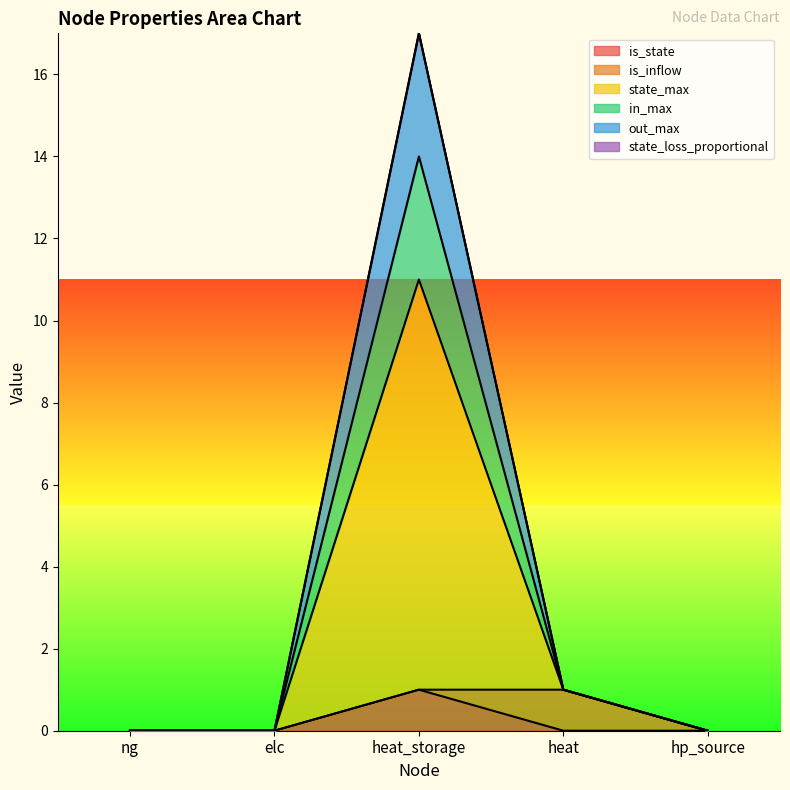

What position from the right is elc?

4